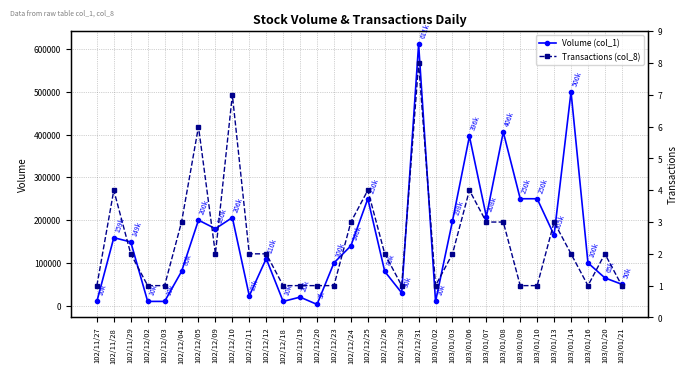

Does the chart have visible grid lines?

Yes